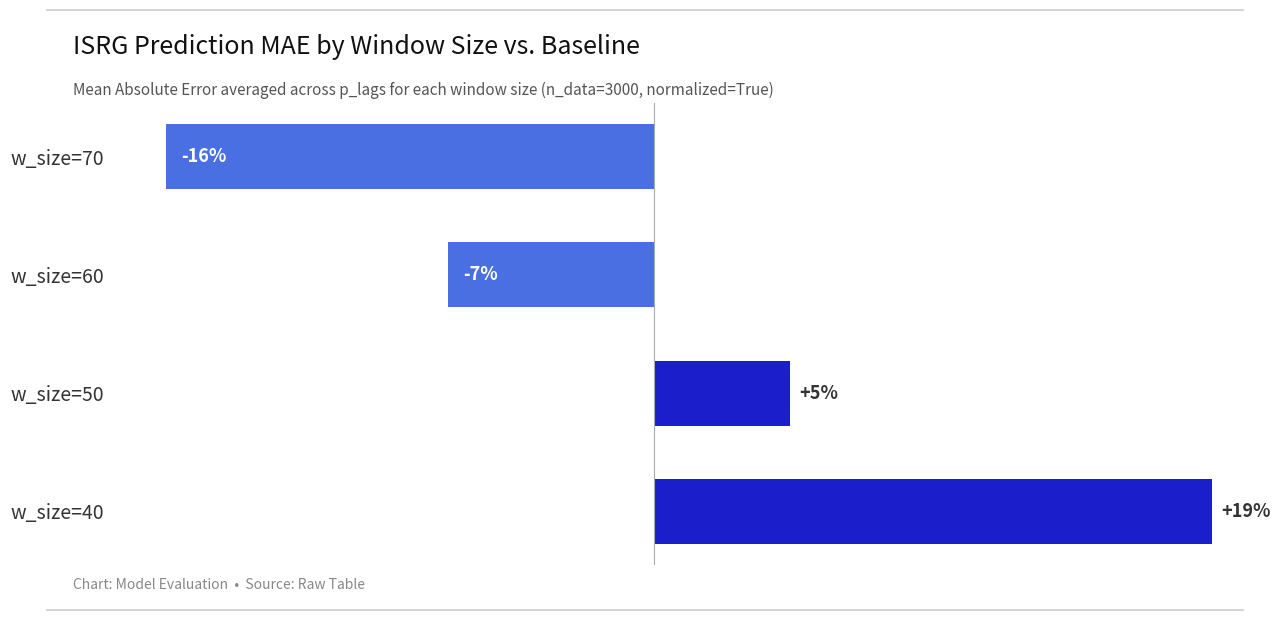

What is the maximum value shown in the chart?

18.8